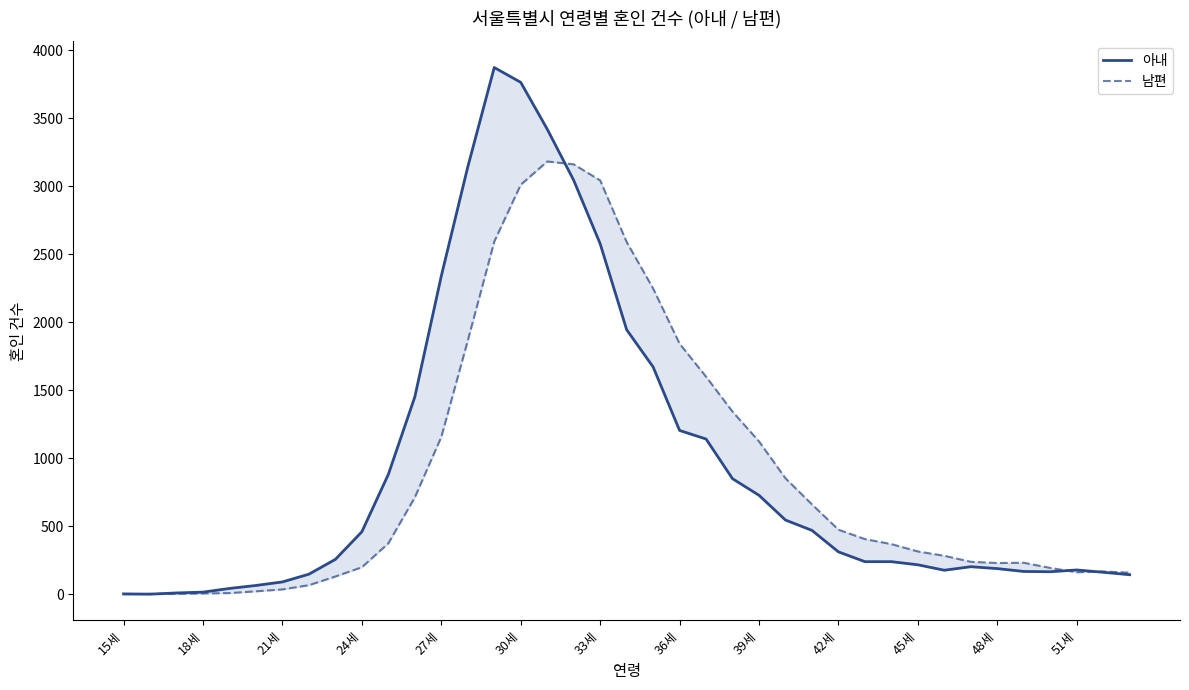

Which series has the widest spread of values?

아내